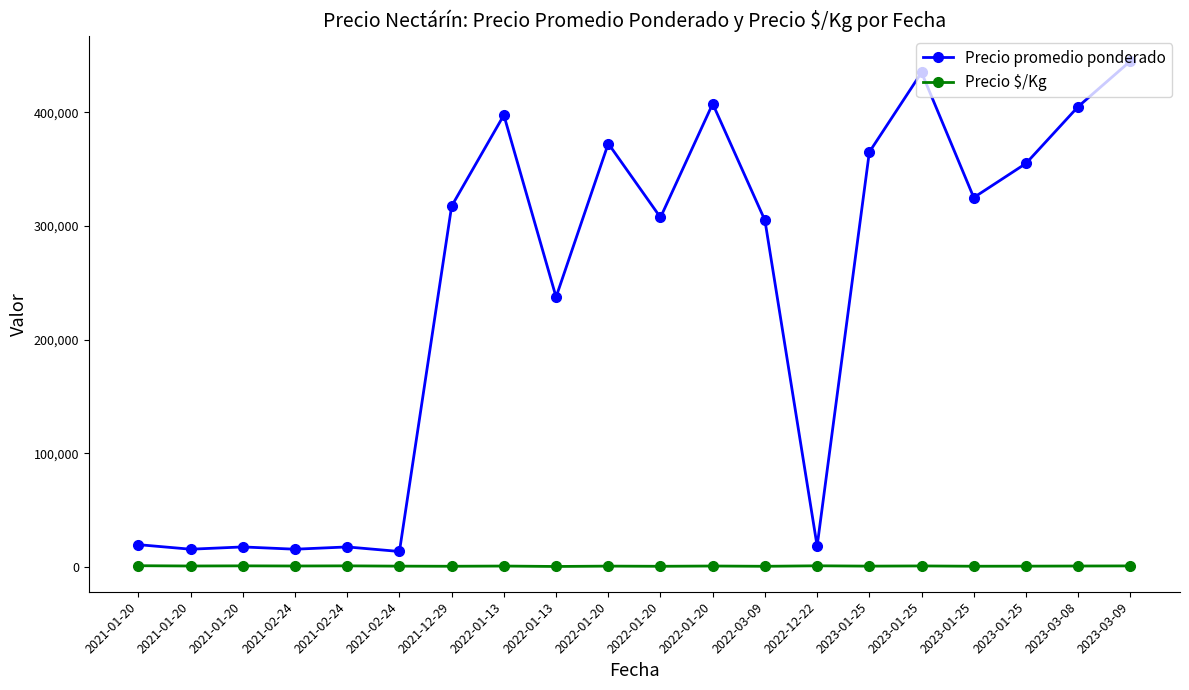

Is this an area chart (filled region under the line)?

No